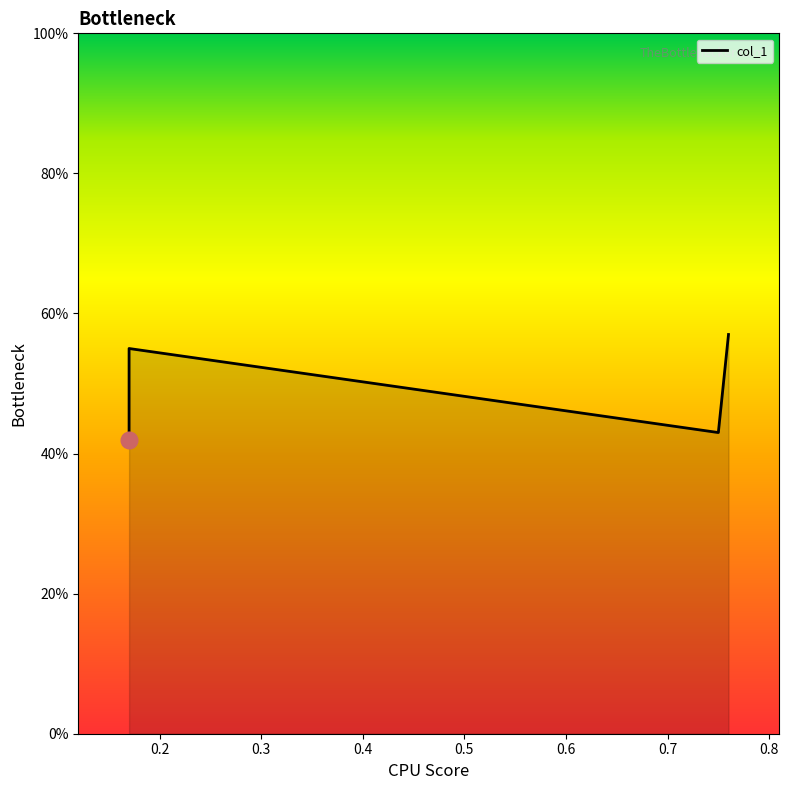

How many points are higher than both their immediate neighbors (excluding endpoints)?

1